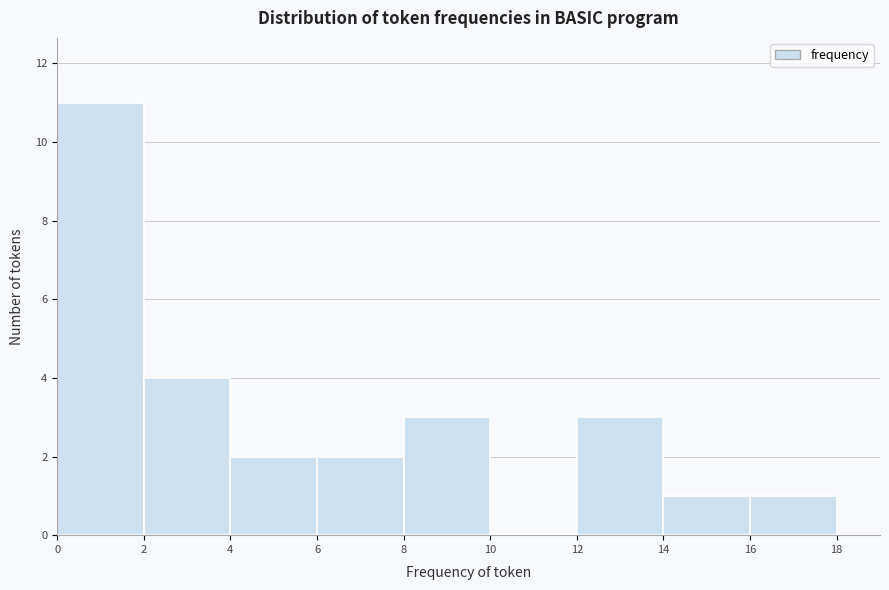

Reading left to right, list every bar in this chart as the range it spans on the x-axis followed by its height. The values are not printed on the chart, so give them approximately, as read against the axis.

0 to 2: 11
2 to 4: 4
4 to 6: 2
6 to 8: 2
8 to 10: 3
10 to 12: 0
12 to 14: 3
14 to 16: 1
16 to 18: 1